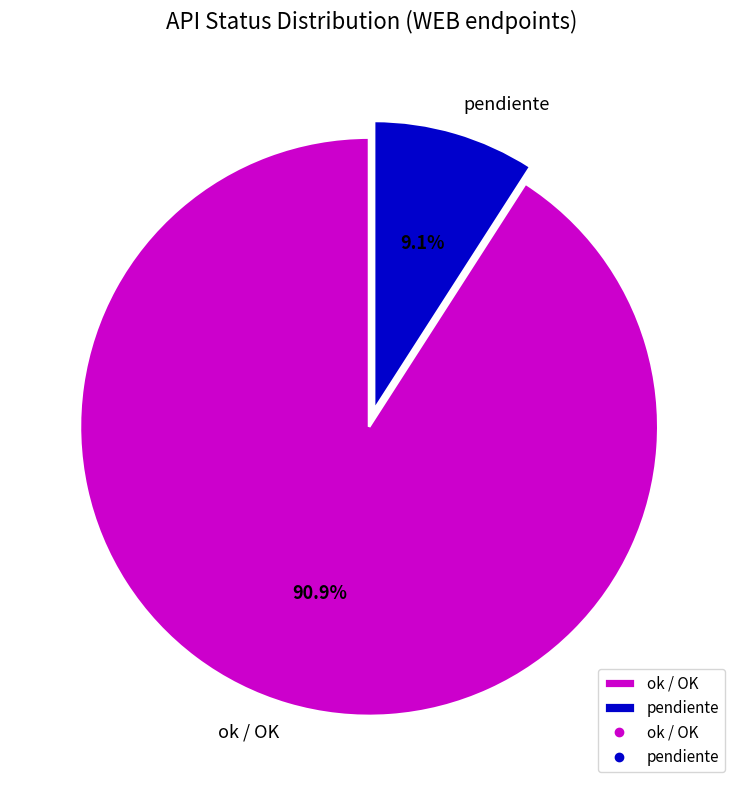

Is the sum of pendiente and ok / OK greater than half?

Yes